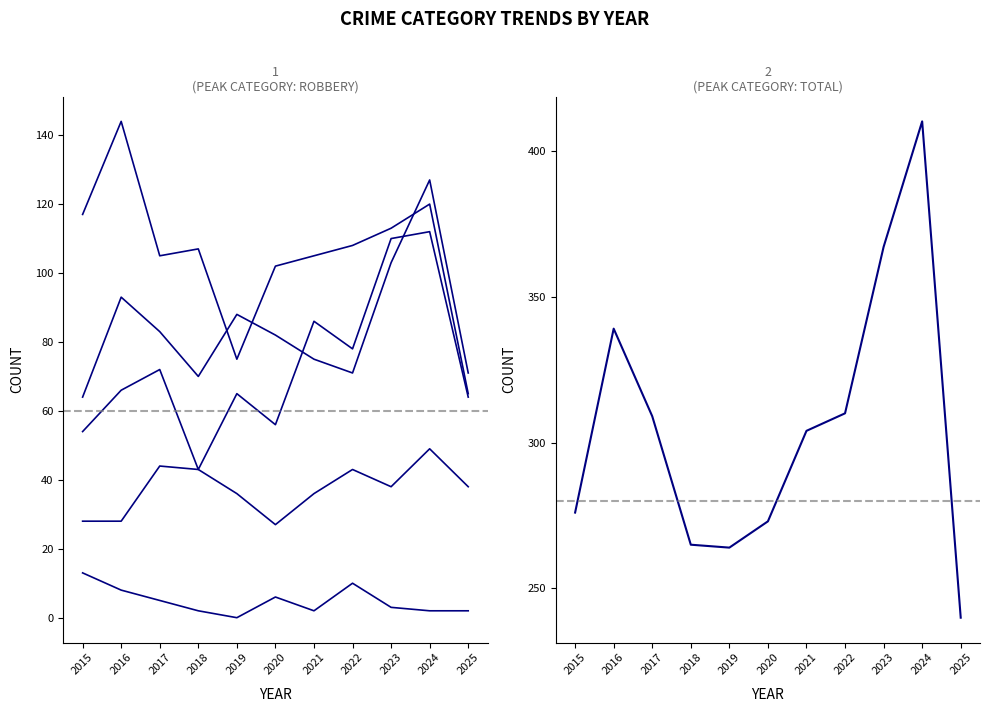

Which series has the largest range (max minus min)?

Total